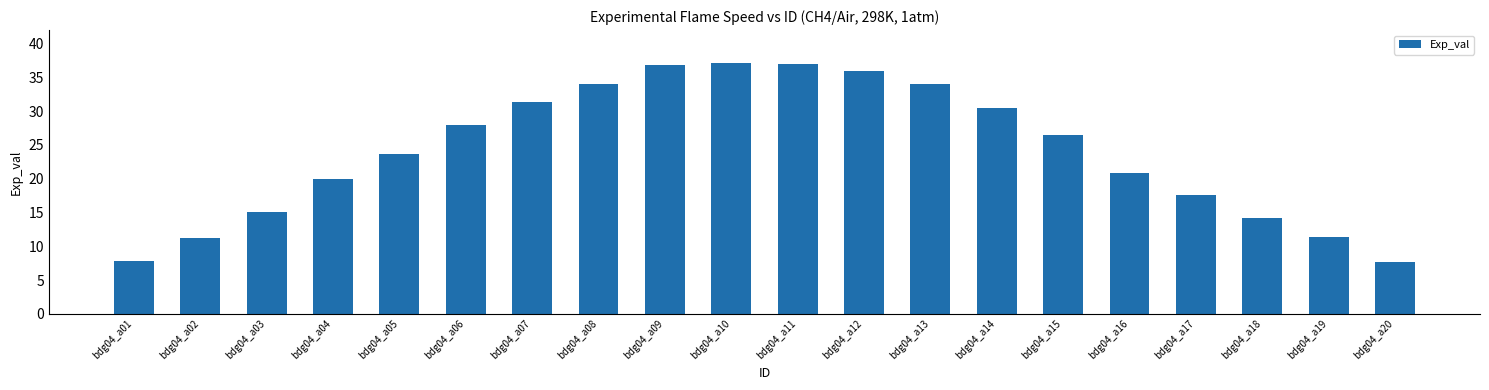

What is the maximum value shown in the chart?

37.1